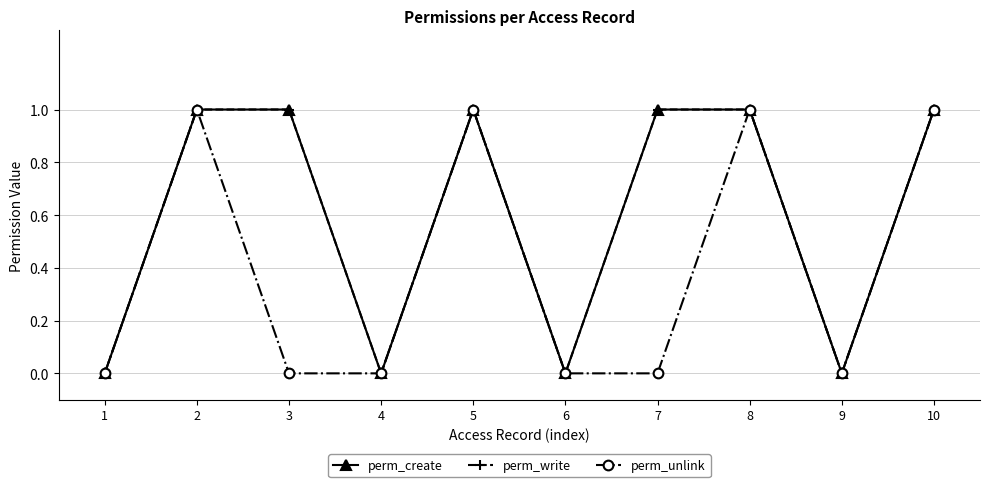

How many lines are shown in the chart?

3